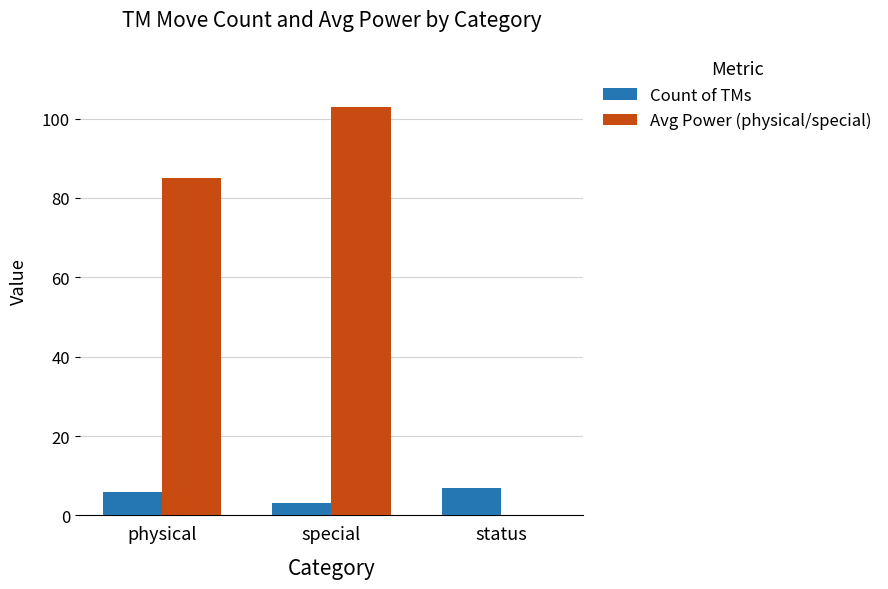

What is the highest value of the Count of TMs series?

7